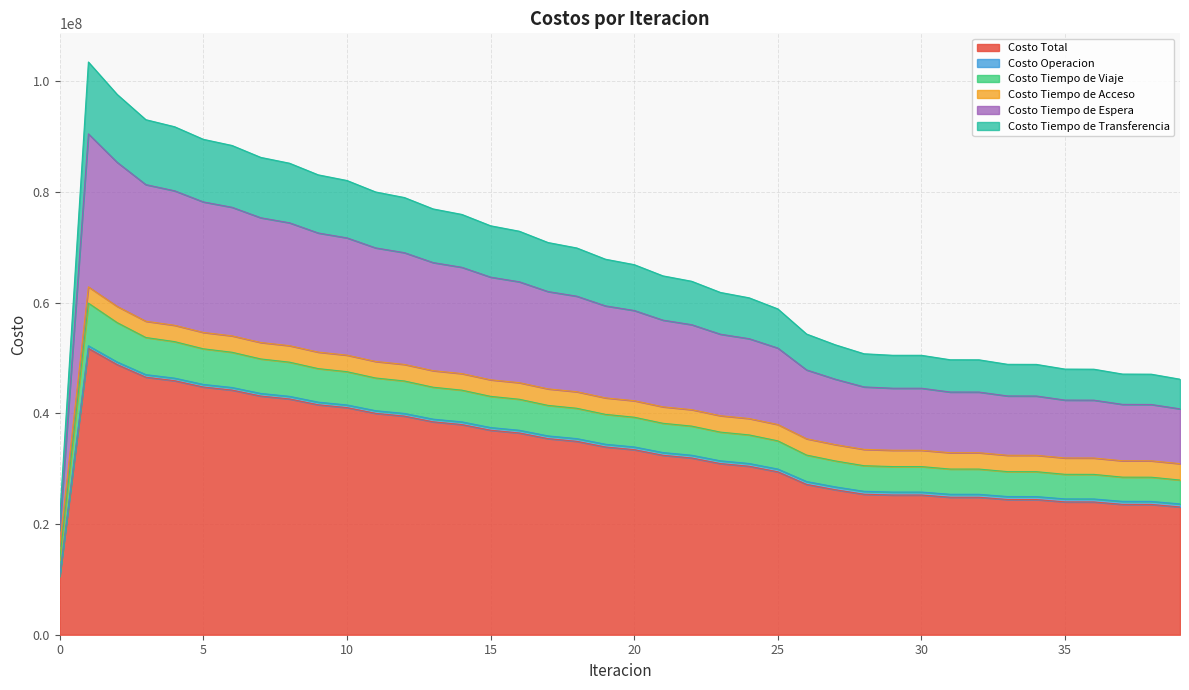

What is the minimum value for Costo Total?

10576128.6